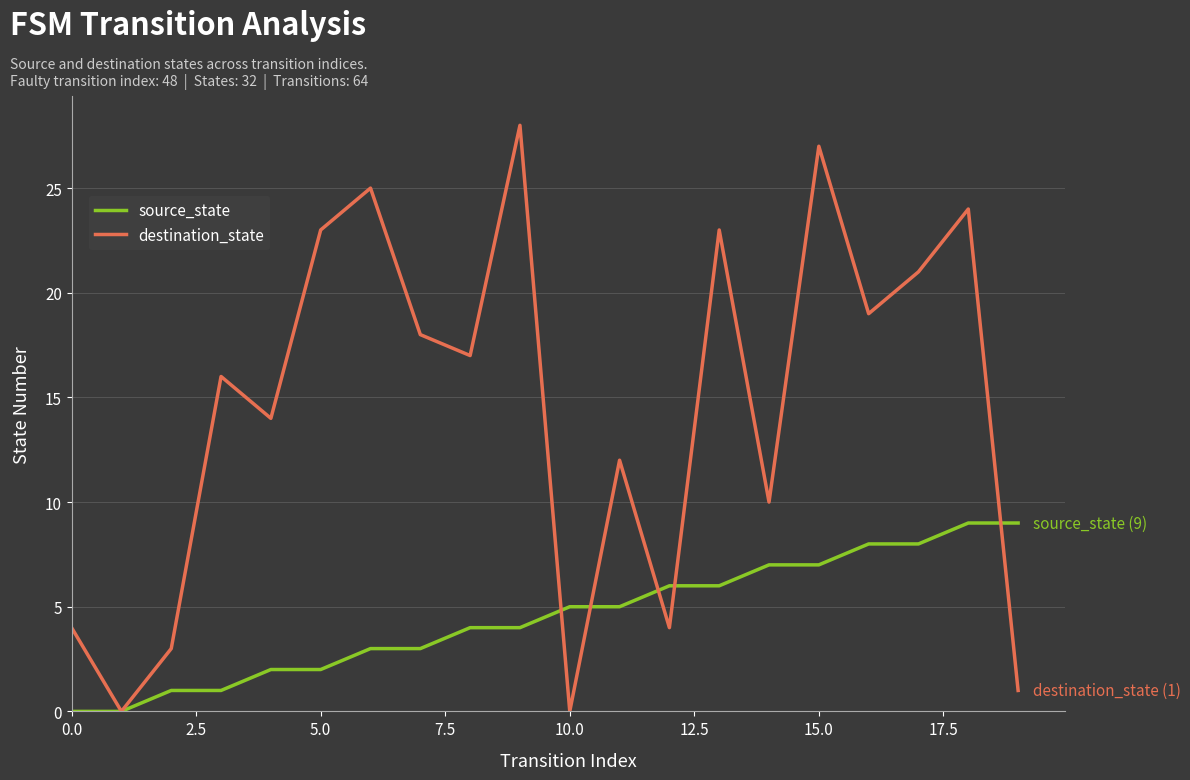

List the series in order of their overall mean, lowest first.

source_state, destination_state